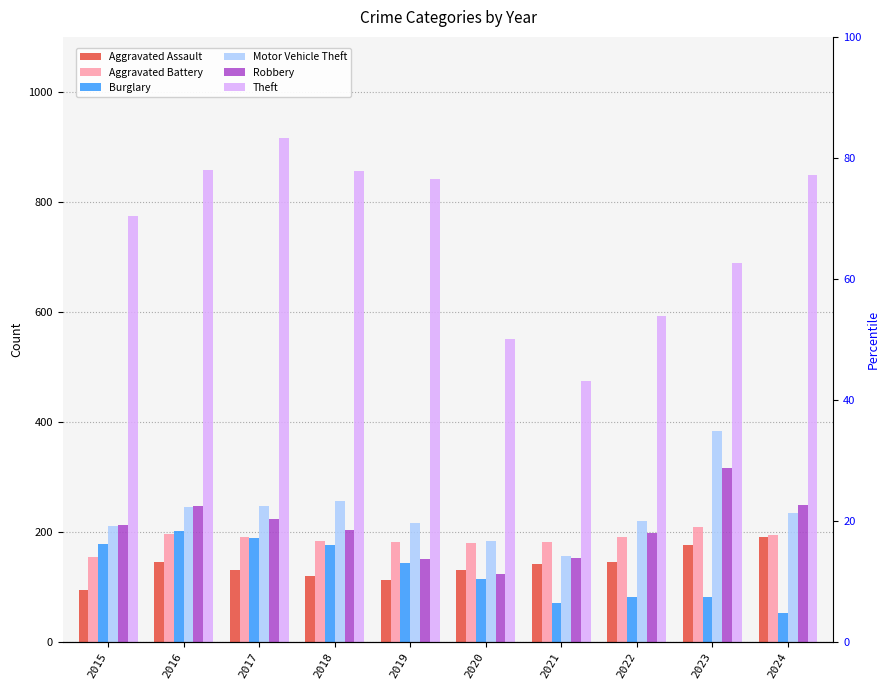

At which category does the chart reach its minimum across all series?

2024